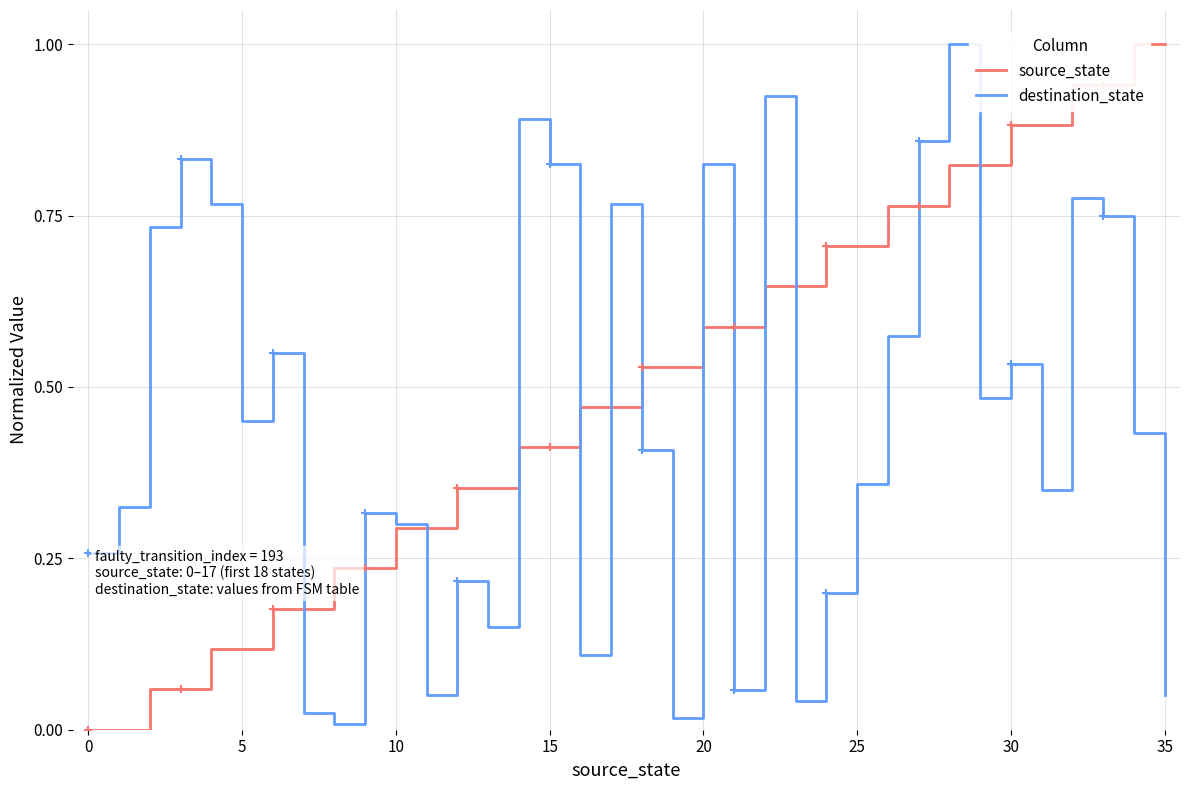

What is the highest value of the destination_state series?

1.0